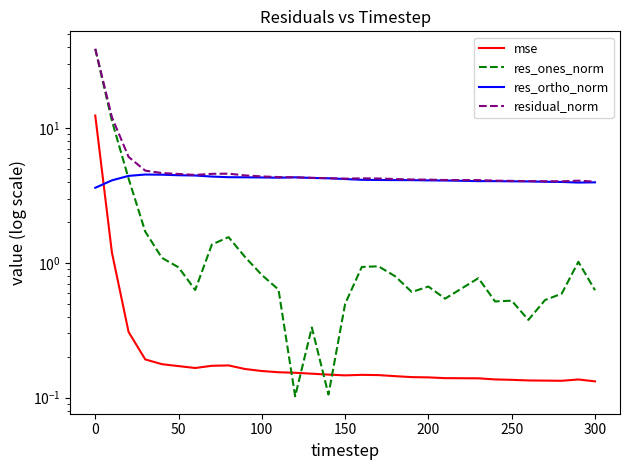

True or false: res_ortho_norm and residual_norm intersect in this chart.

False